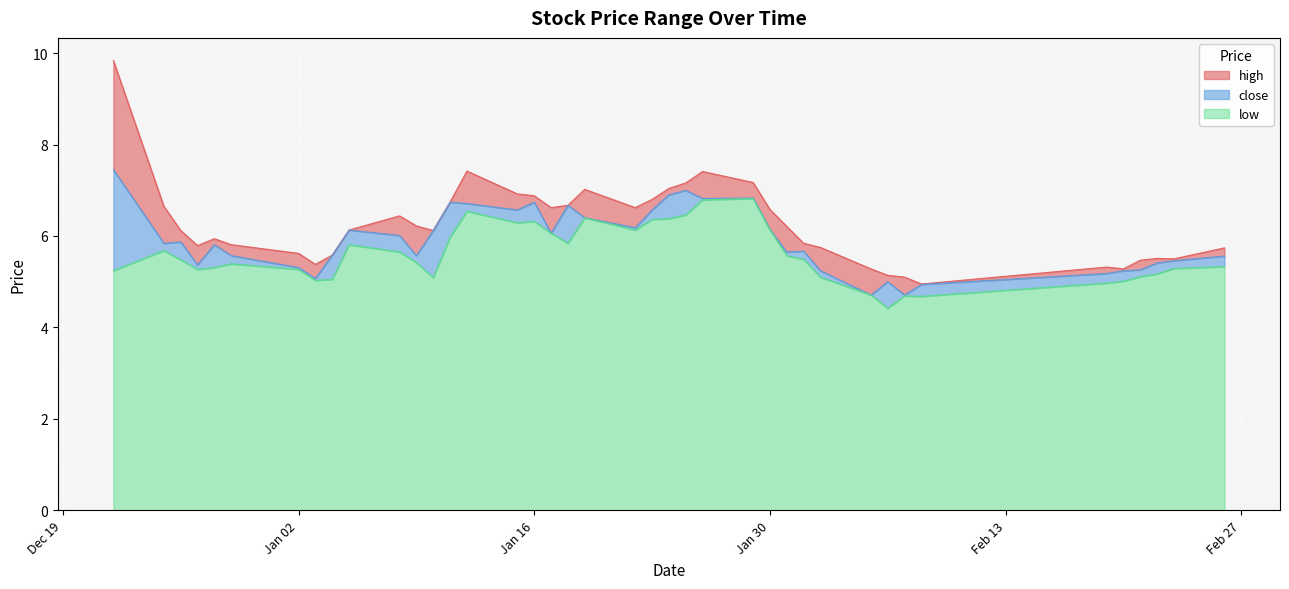

What is the lowest value of the low series?

4.4